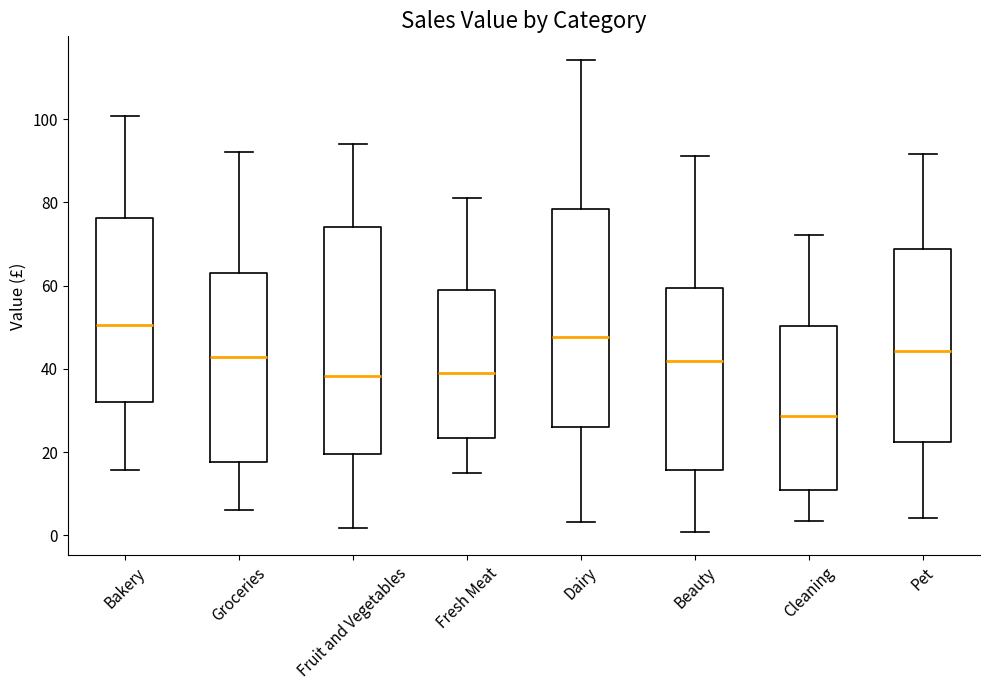

Reading left to right, read every box against the y-axis: the position of its median line, the range the box covers, and the ends of its whiskers. The values are not printed on the chart, so give them approximately, as read against the axis.

Bakery: median 50, box 32 to 76, whiskers 16 to 100
Groceries: median 42, box 18 to 62, whiskers 6 to 92
Fruit and Vegetables: median 38, box 20 to 74, whiskers 2 to 94
Fresh Meat: median 38, box 24 to 60, whiskers 14 to 82
Dairy: median 48, box 26 to 78, whiskers 4 to 114
Beauty: median 42, box 16 to 60, whiskers 0 to 92
Cleaning: median 28, box 10 to 50, whiskers 4 to 72
Pet: median 44, box 22 to 68, whiskers 4 to 92